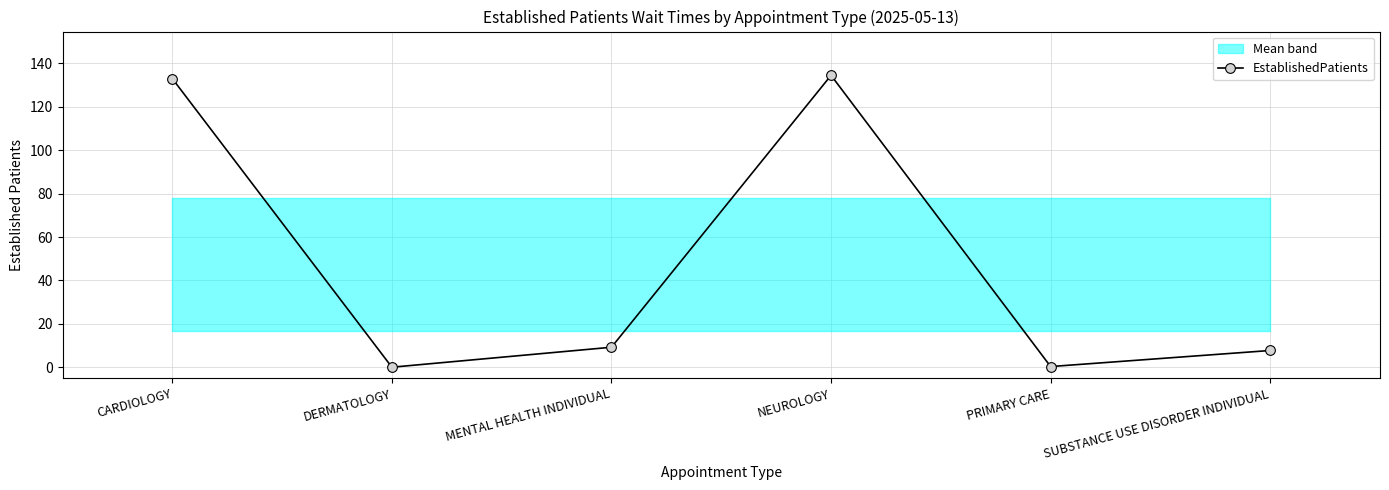

True or false: the data shows -58.2 at DERMATOLOGY.

False